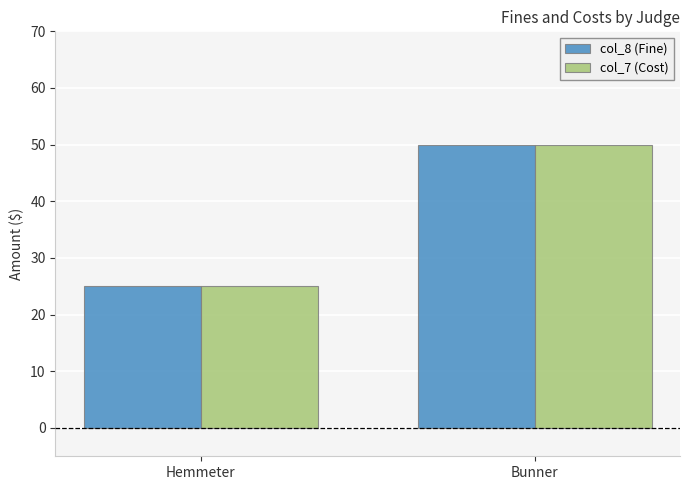

What is the total value across all series at Hemmeter?

50